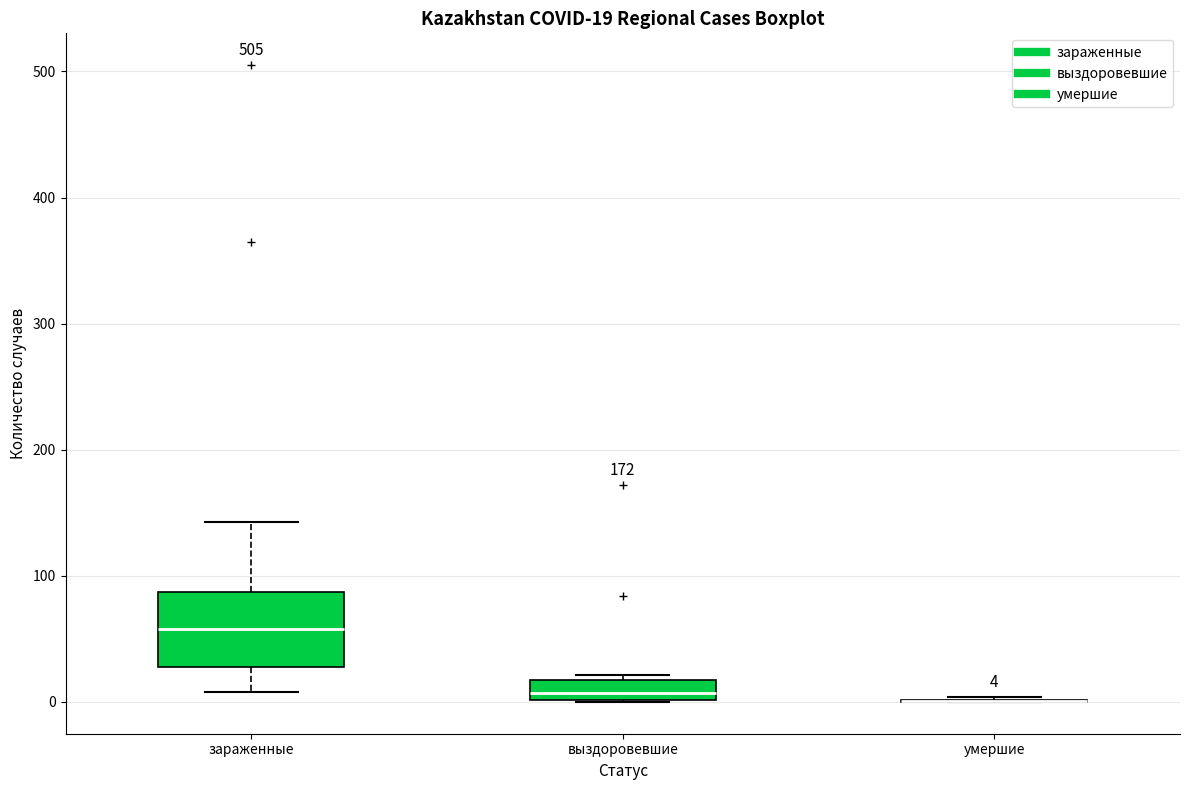

Which box is the tallest, from its lower edge to its upper edge?

зараженные